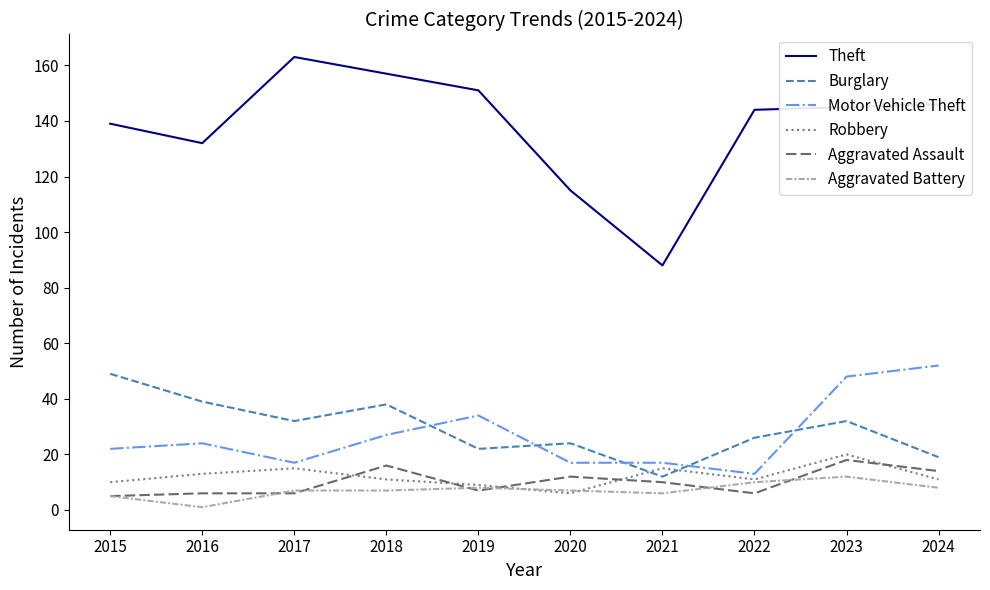

What is the difference between the highest and lowest values at 2024?

138